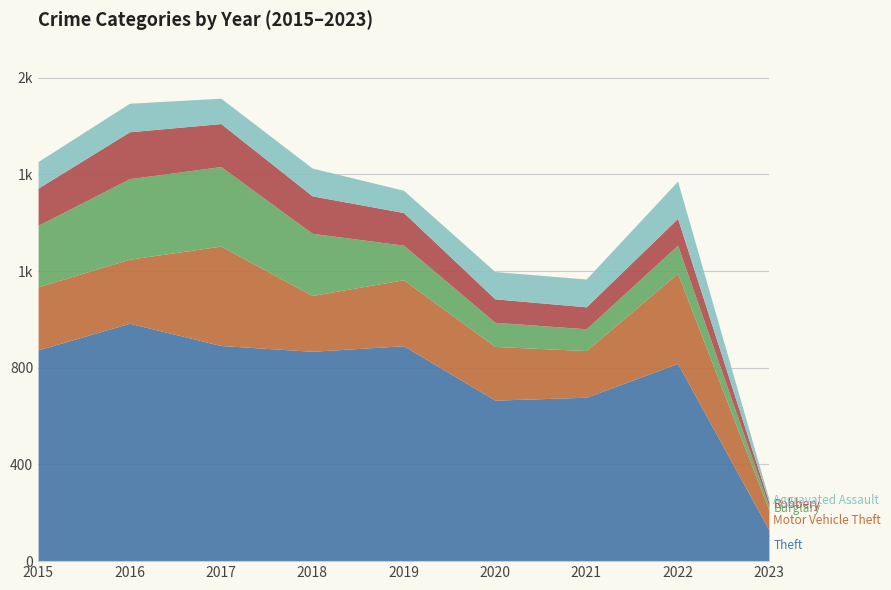

True or false: Motor Vehicle Theft has more than 0 interior local peaks.

True